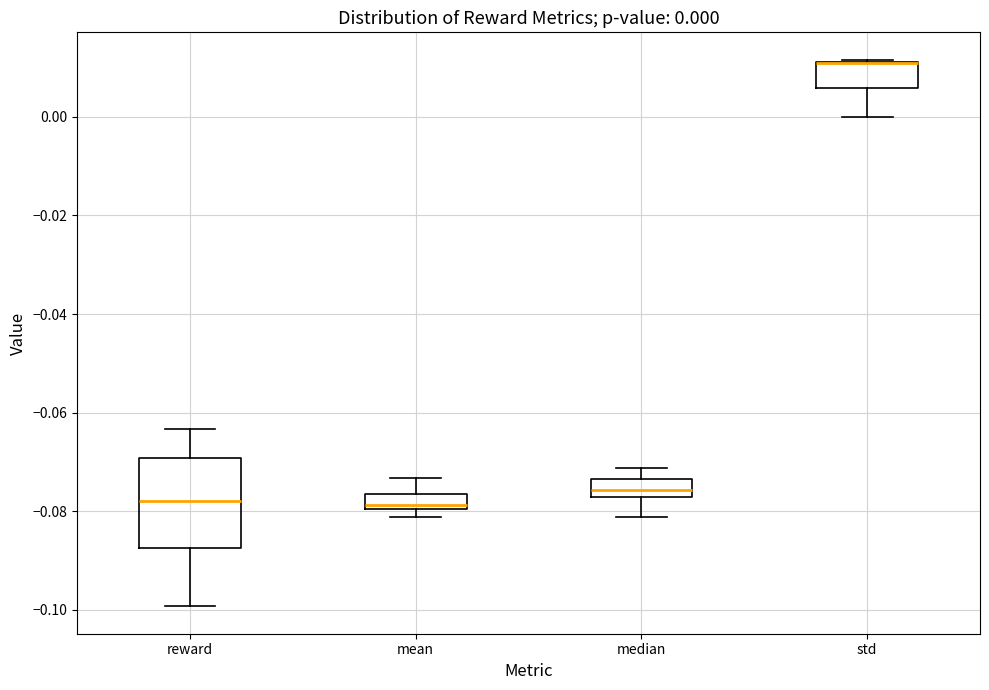

Comparing the boxes themselves (not the whiskers), which one is the tallest?

reward